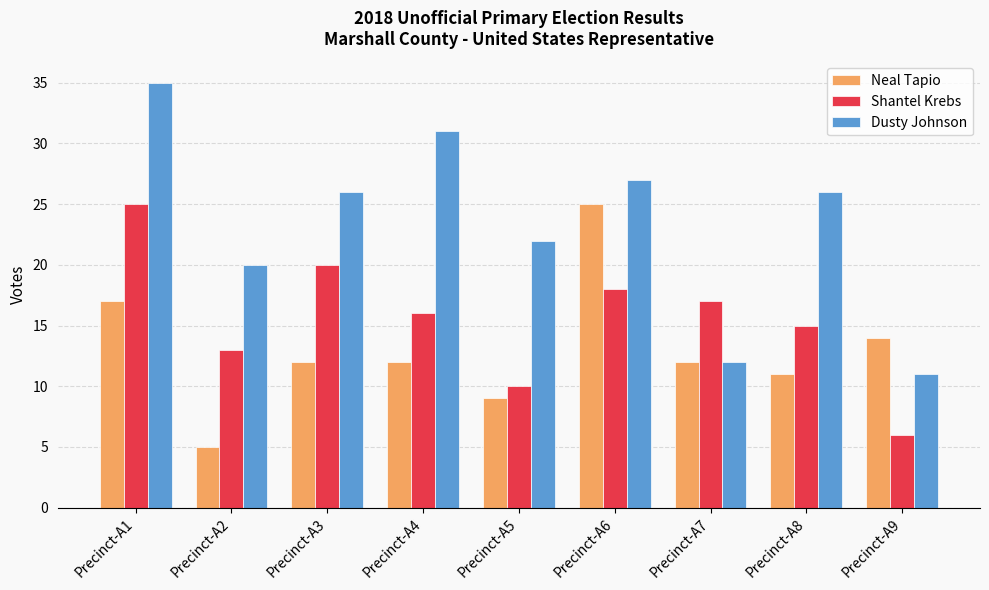

List the labels in order of Shantel Krebs value, largest first.

Precinct-A1, Precinct-A3, Precinct-A6, Precinct-A7, Precinct-A4, Precinct-A8, Precinct-A2, Precinct-A5, Precinct-A9